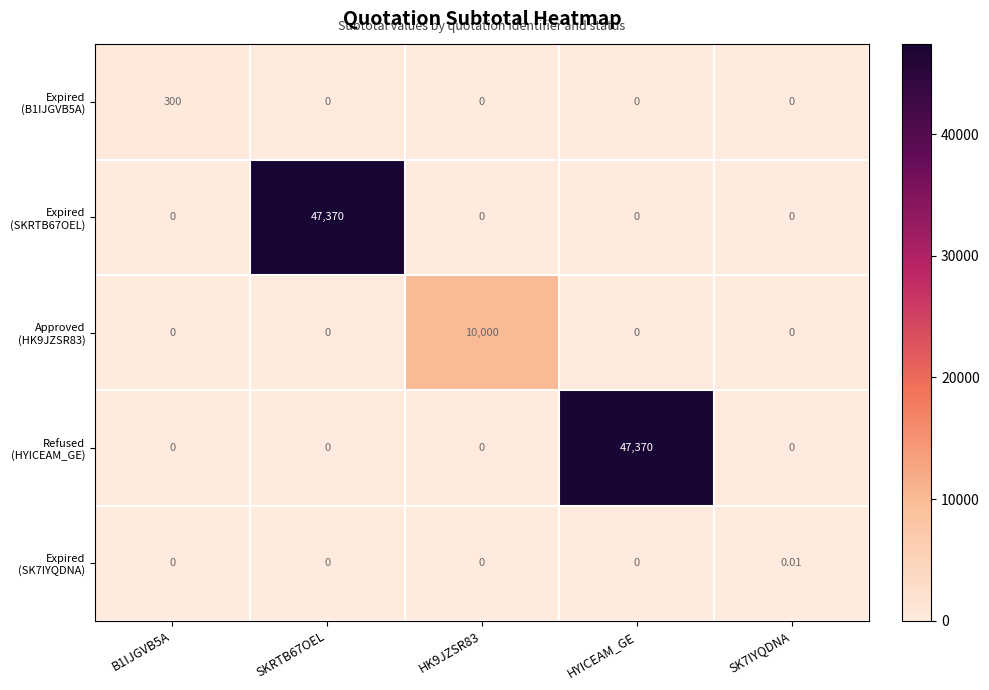

How many distinct data groups are displayed?

5